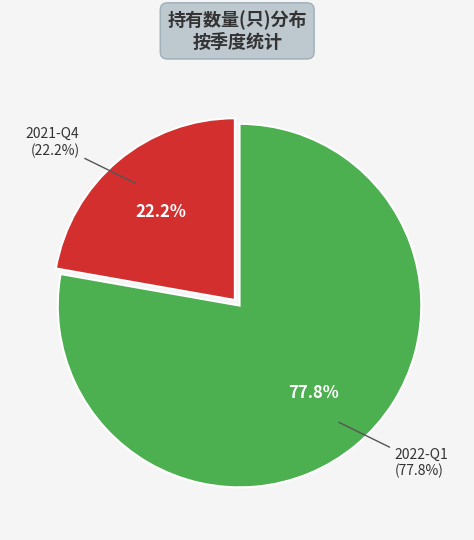

True or false: 2022-Q1 accounts for 83% of the total.

False